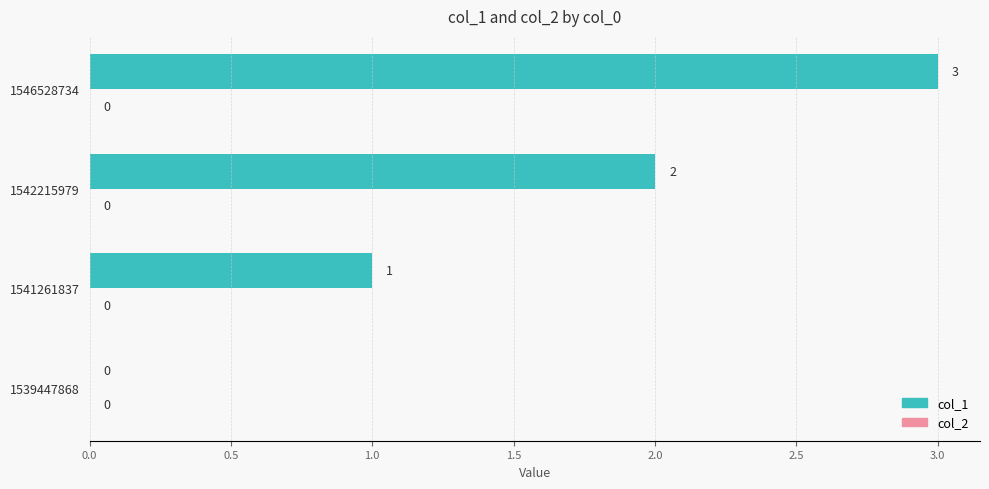

True or false: the data shows 0 at 1541261837.

False